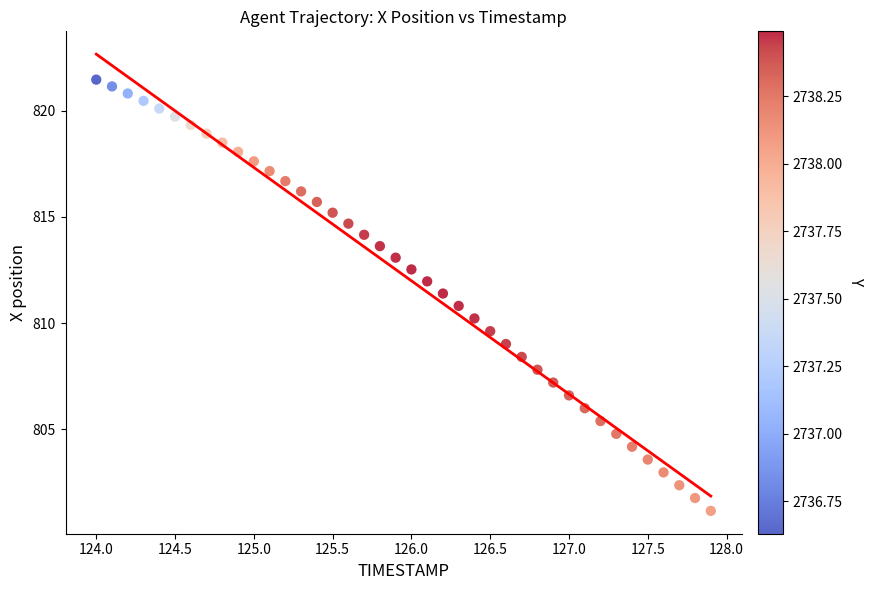

What is the range of X values (max minus min)?

3.9